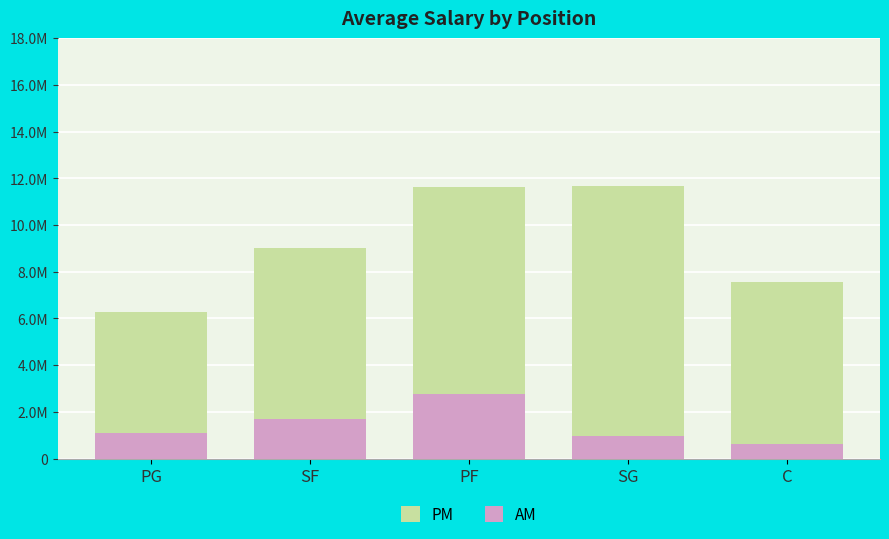

The AM series shows 375164 at SG. True or false?

False